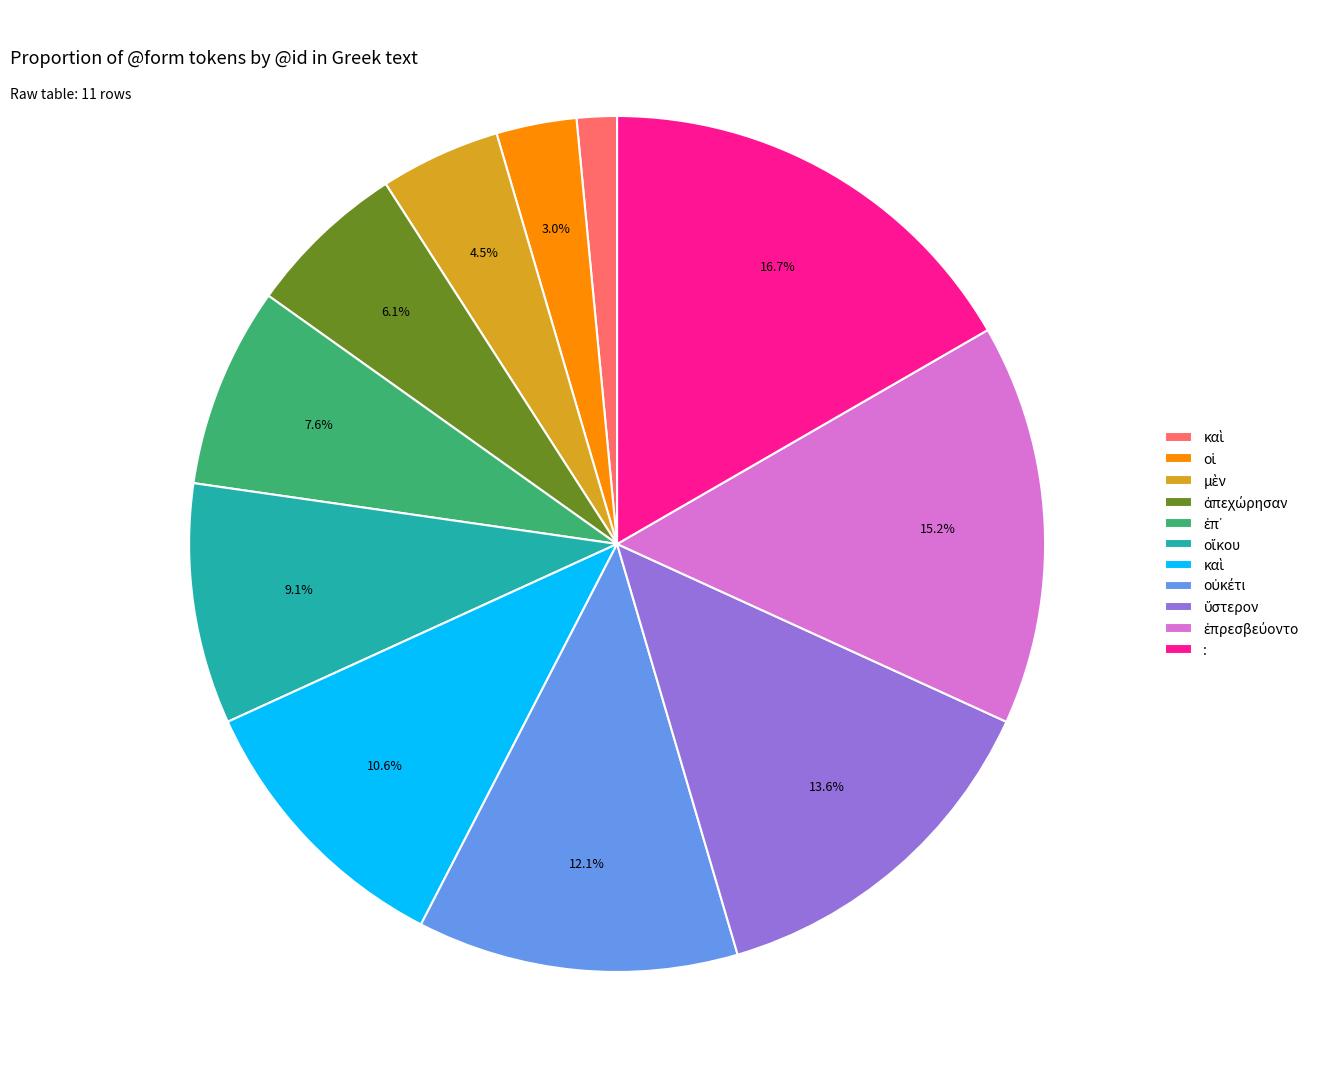

Is there any slice that represents more than half of the pie?

No